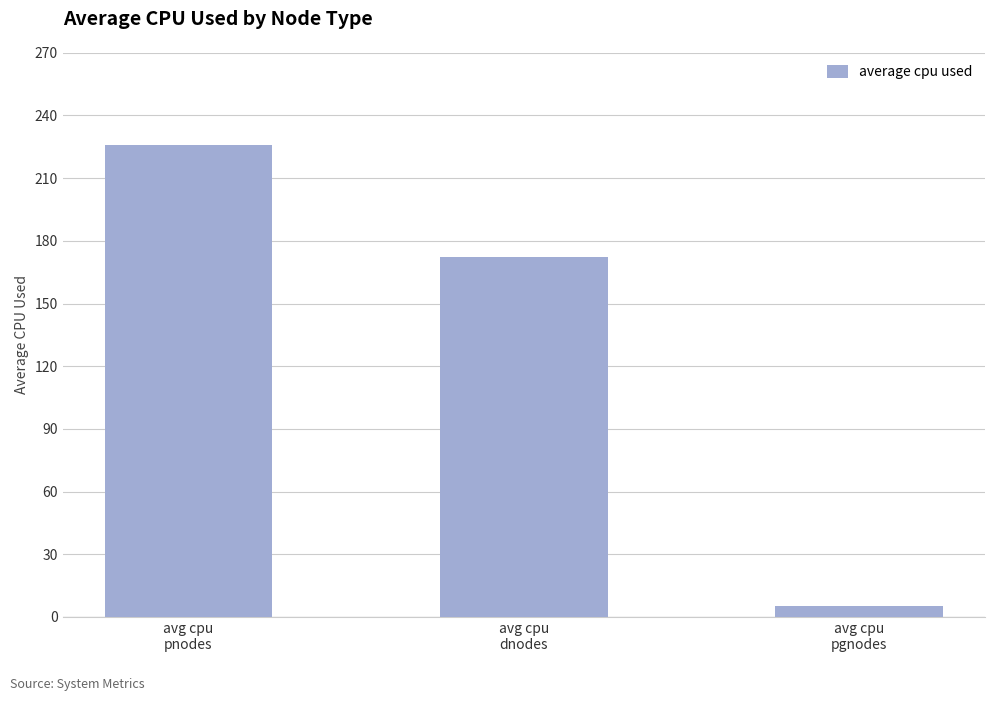

What is the difference between the values at avg cpu
dnodes and avg cpu
pgnodes?

166.9